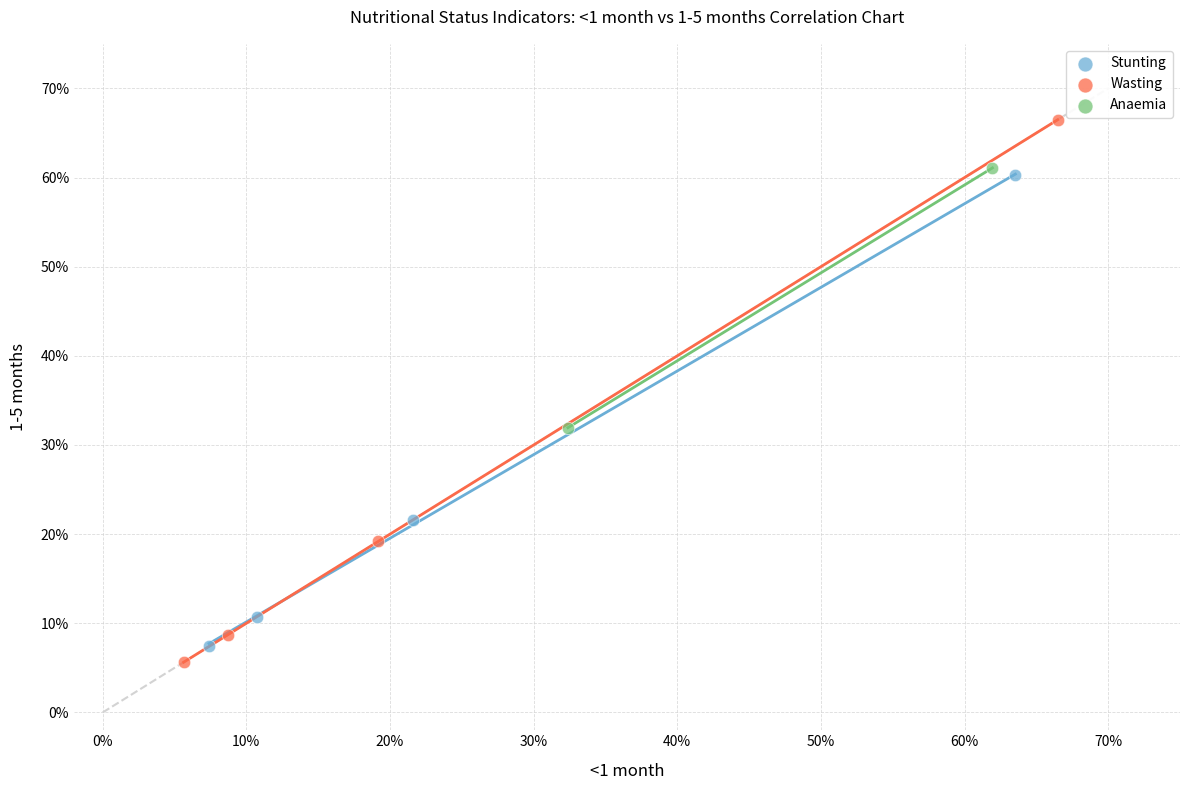

Which series reaches the maximum Y coordinate?

Wasting